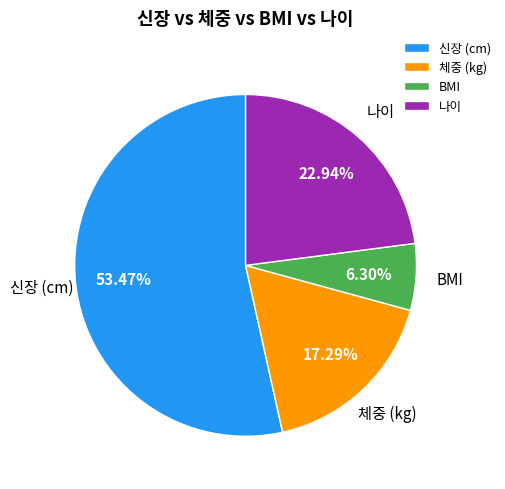

Rank the categories by value from lowest to highest.

BMI, 체중 (kg), 나이, 신장 (cm)